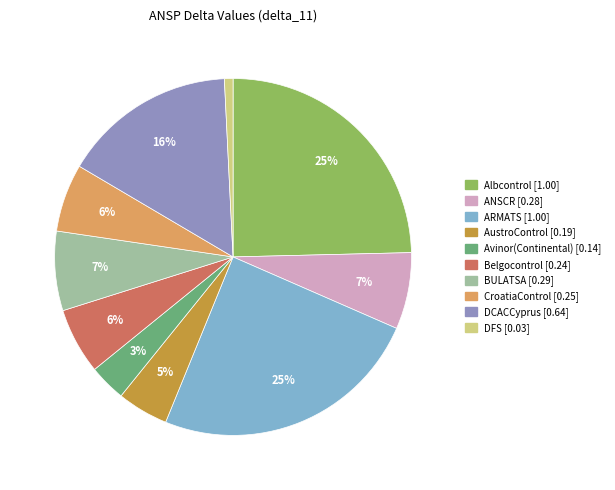

How many segments does this pie chart have?

10